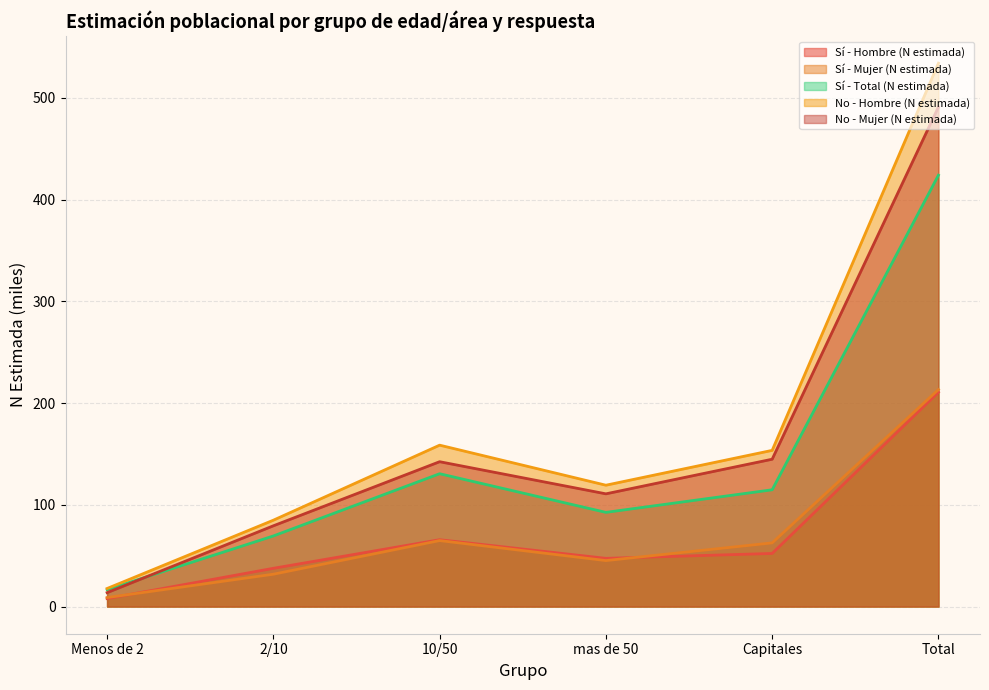

True or false: No - Mujer (N estimada) and No - Hombre (N estimada) intersect in this chart.

False